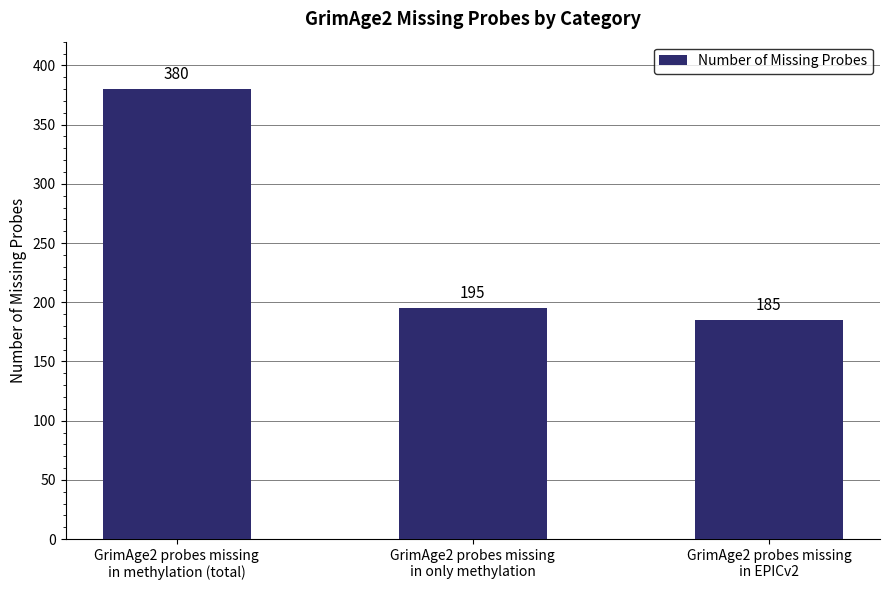

How many series are shown in this chart?

1